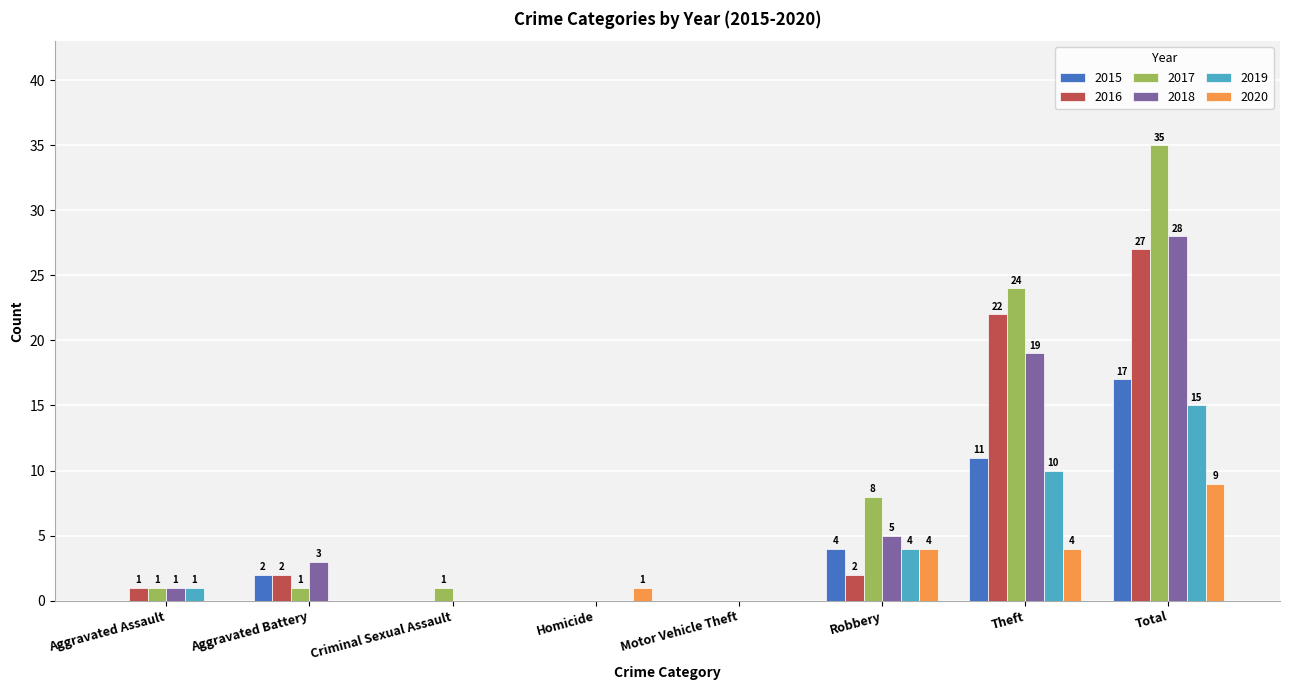

Which series changed the most between Criminal Sexual Assault and Total?

2017